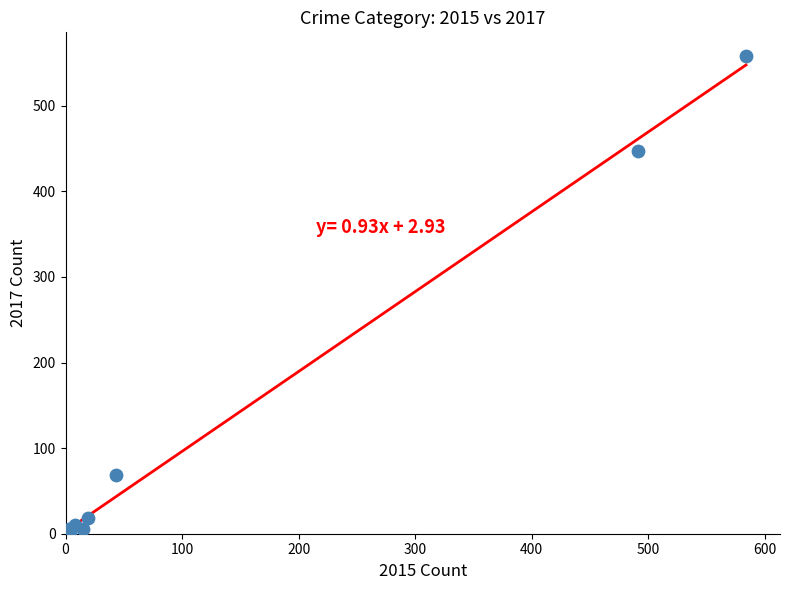

What Y value in the scatter plot is closest to 279?

447